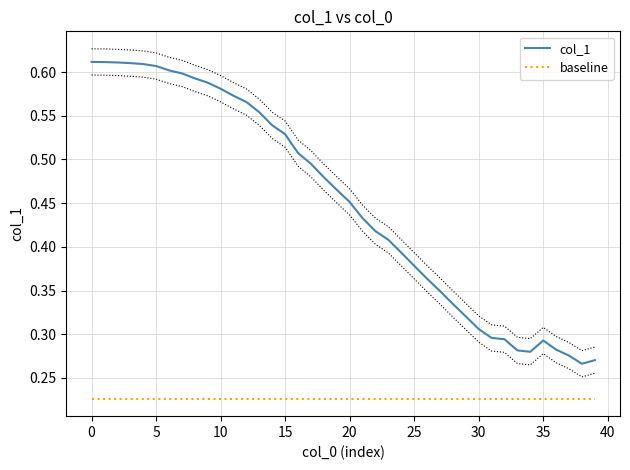

True or false: col_1 and baseline intersect in this chart.

False